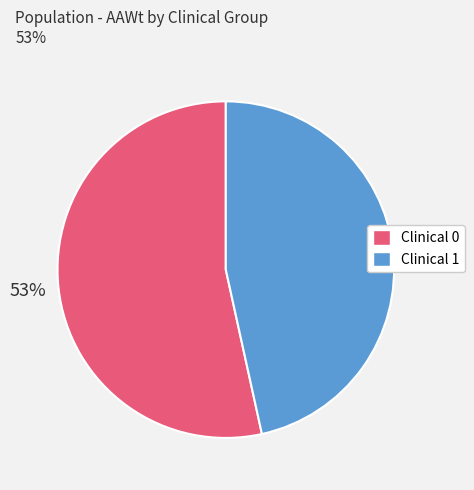

Is there any slice that represents more than half of the pie?

Yes